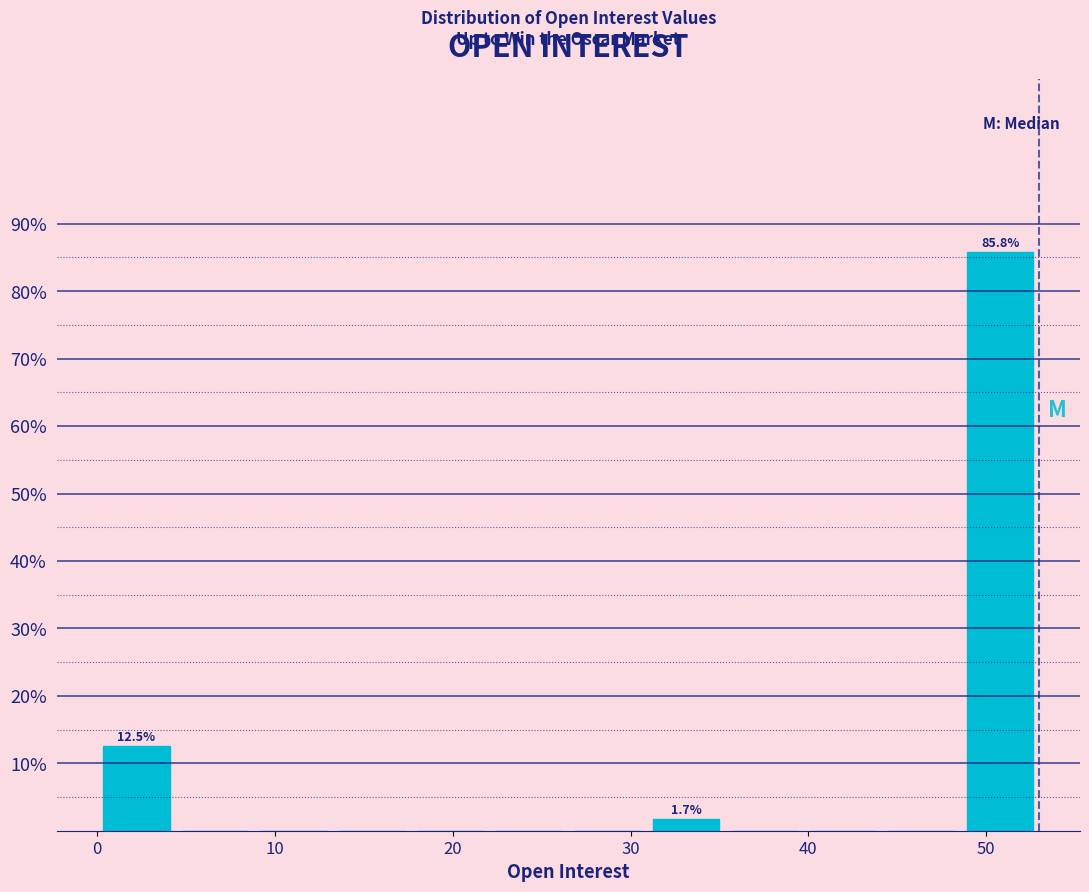

Over which range of the x-axis is the bar tallest?

49 to 53